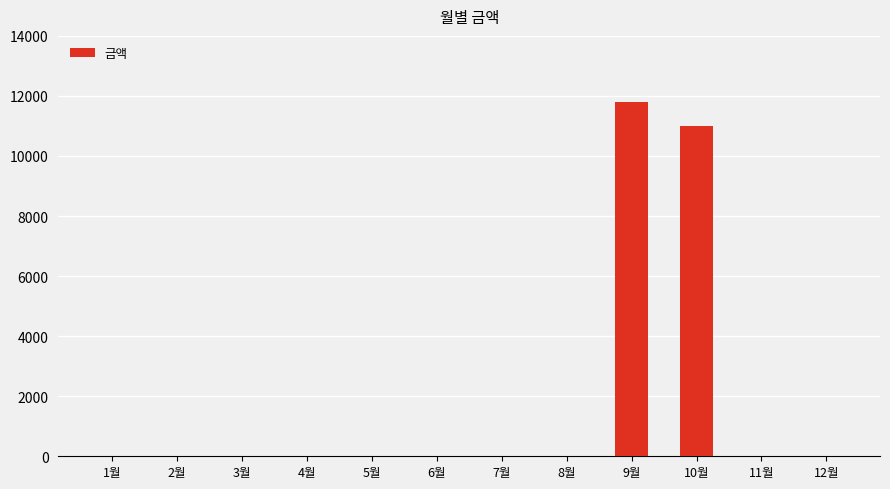

Where is the data nearest to the value 5895?

10월